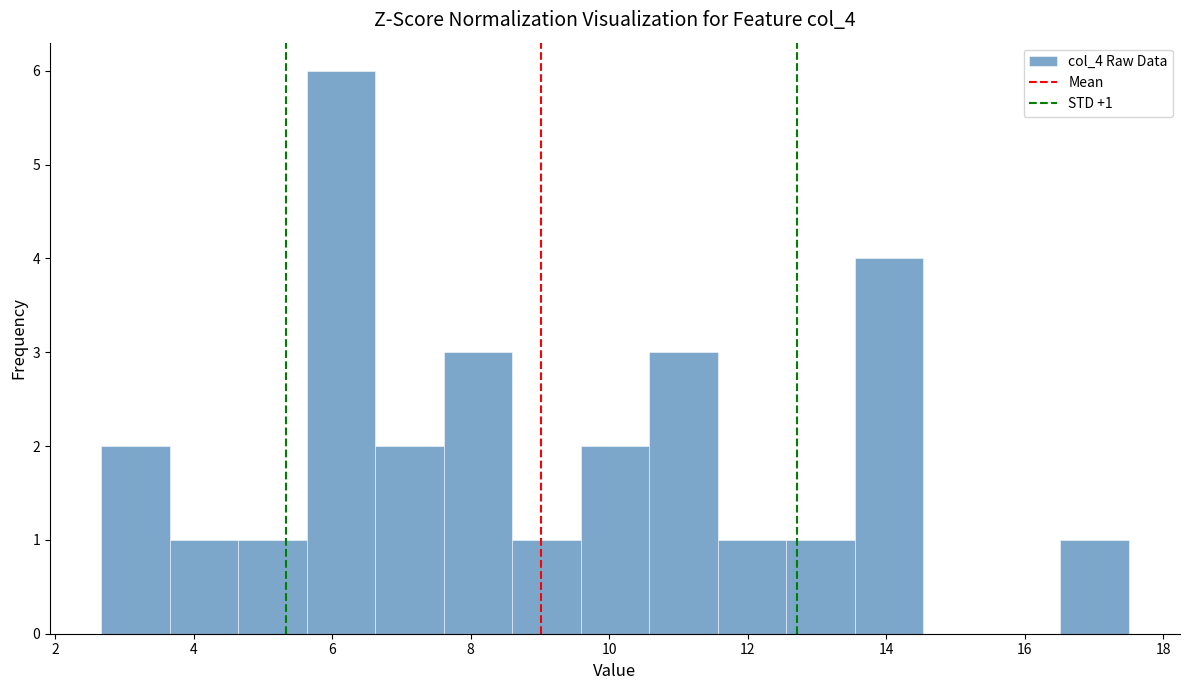

Which range on the x-axis has the tallest bar?

5.6 to 6.6